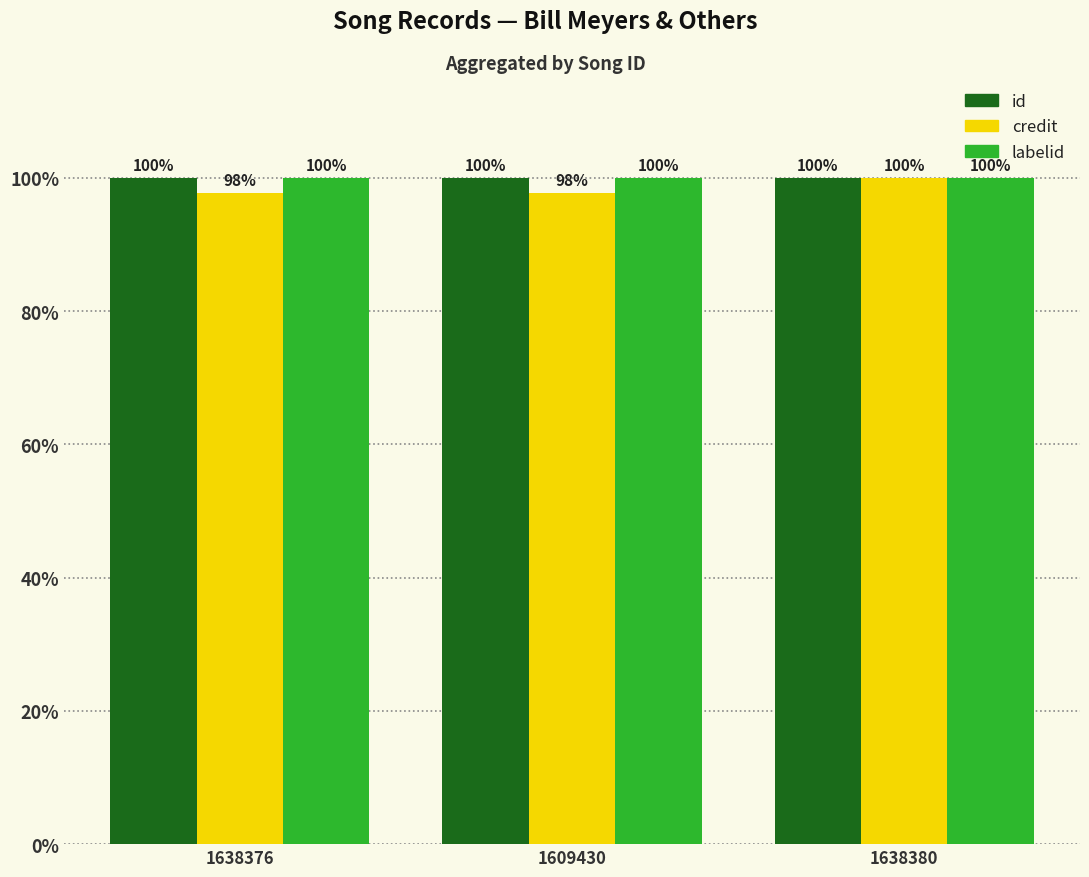

What is the greatest value displayed?

100.0